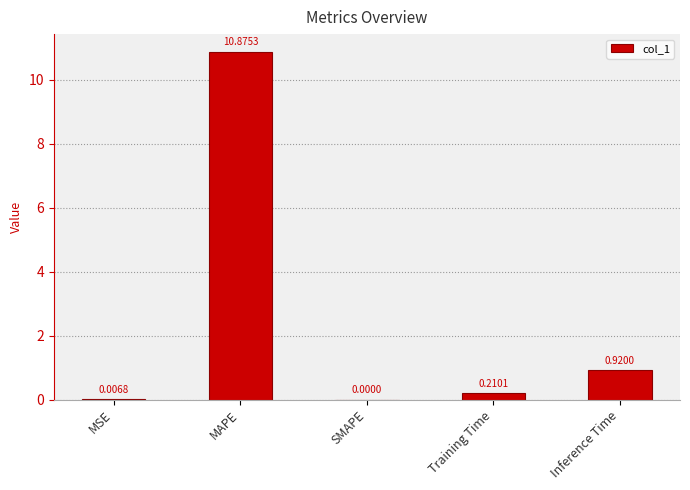

What is the maximum value shown in the chart?

10.9